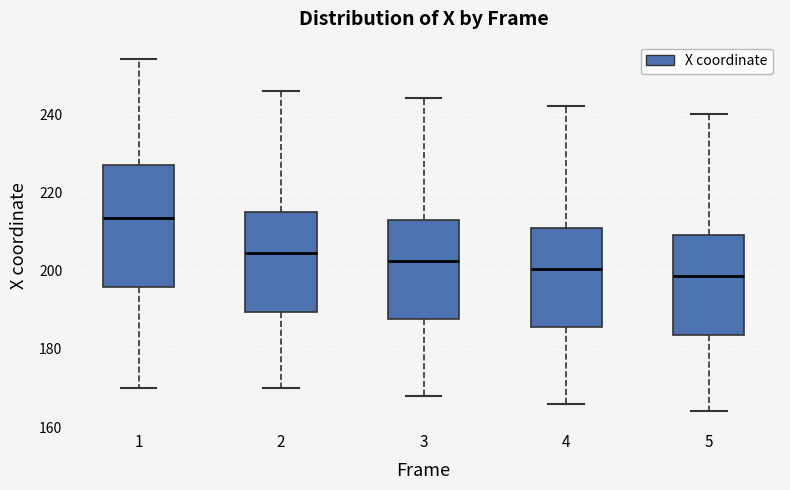

Which box's median line is the highest?

1